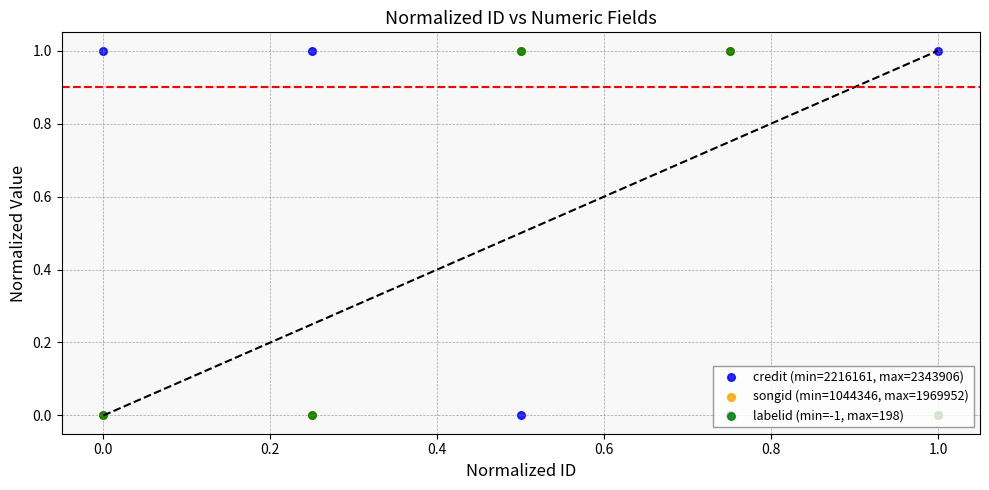

Which series contains the highest Y value?

credit (min=2216161, max=2343906)